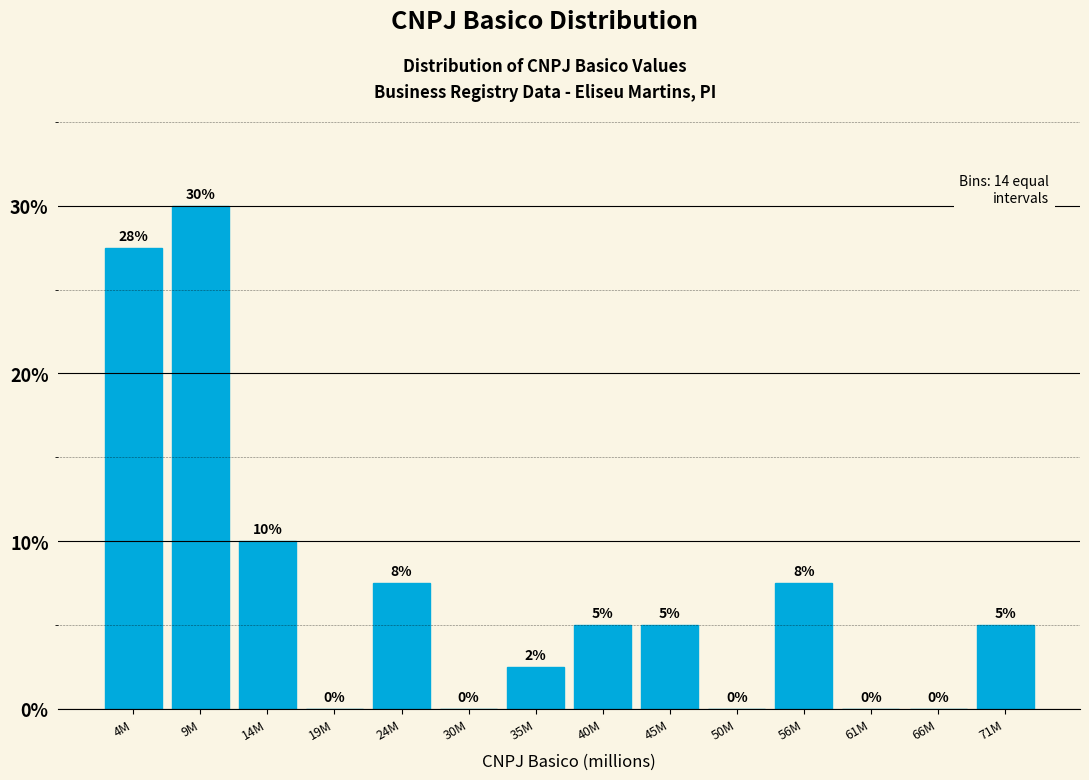

Between 45M and 50M, which is larger?

45M